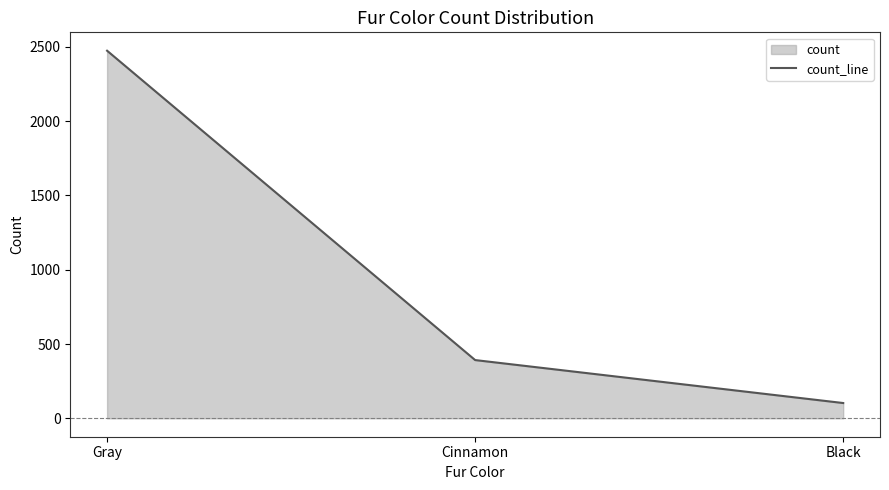

What is the average value?

989